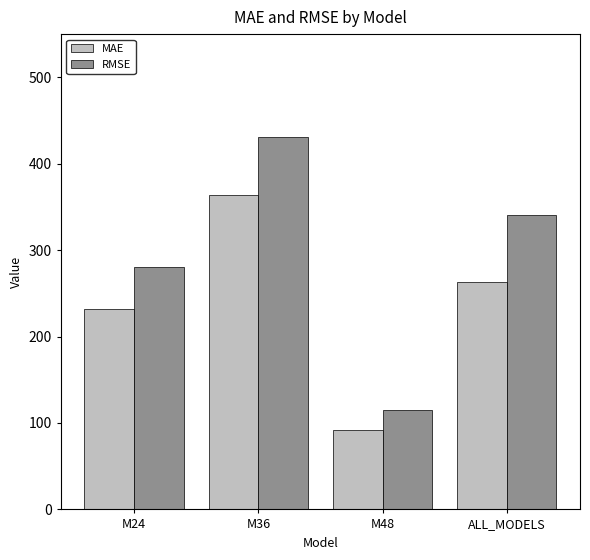

What is the difference between the highest and lowest values at M24?

49.0